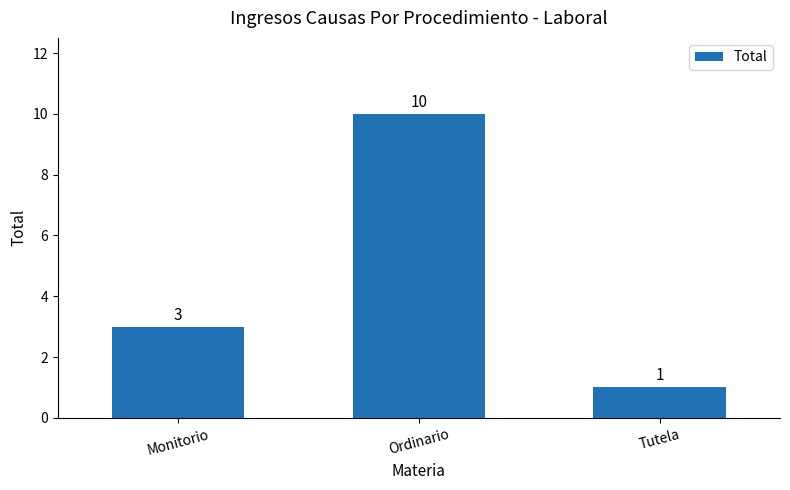

Does the chart contain stacked bars?

No